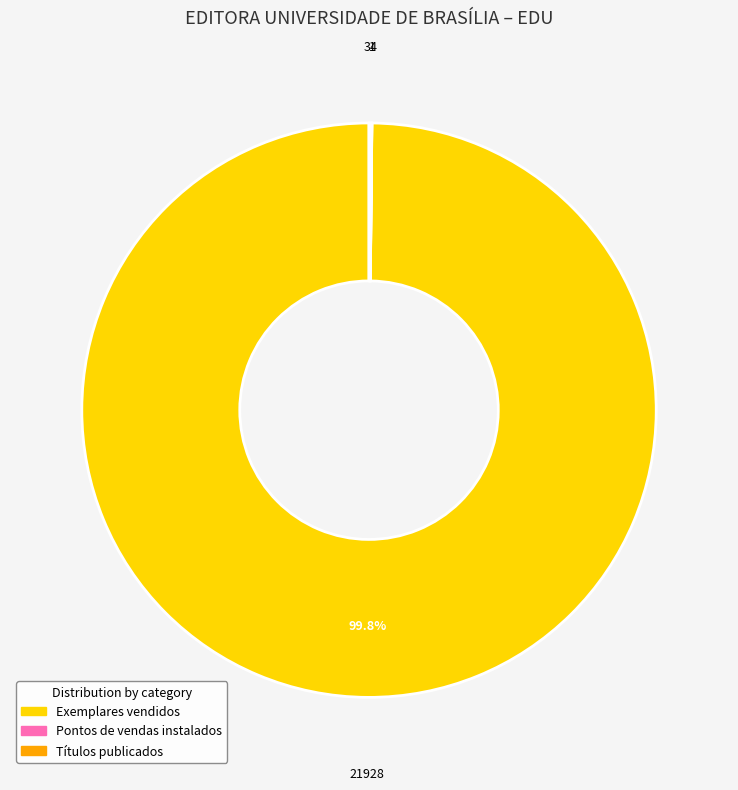

What is the largest slice in the pie chart?

Exemplares vendidos